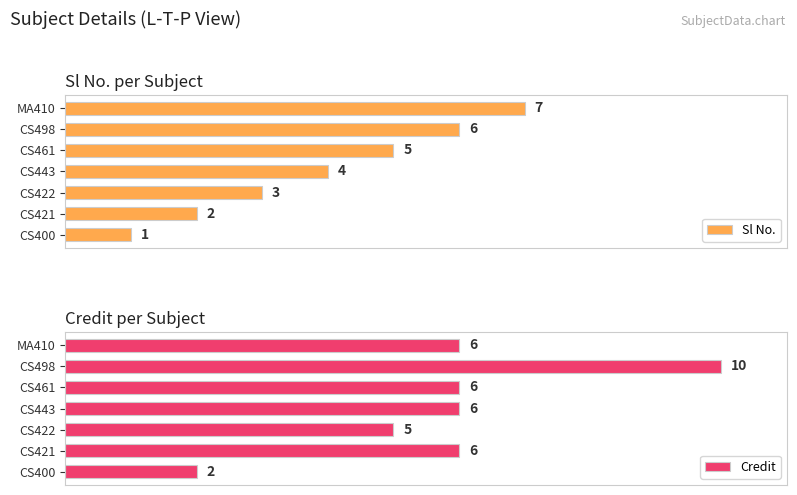

List the labels in order of Sl No. value, smallest first.

CS400, CS421, CS422, CS443, CS461, CS498, MA410